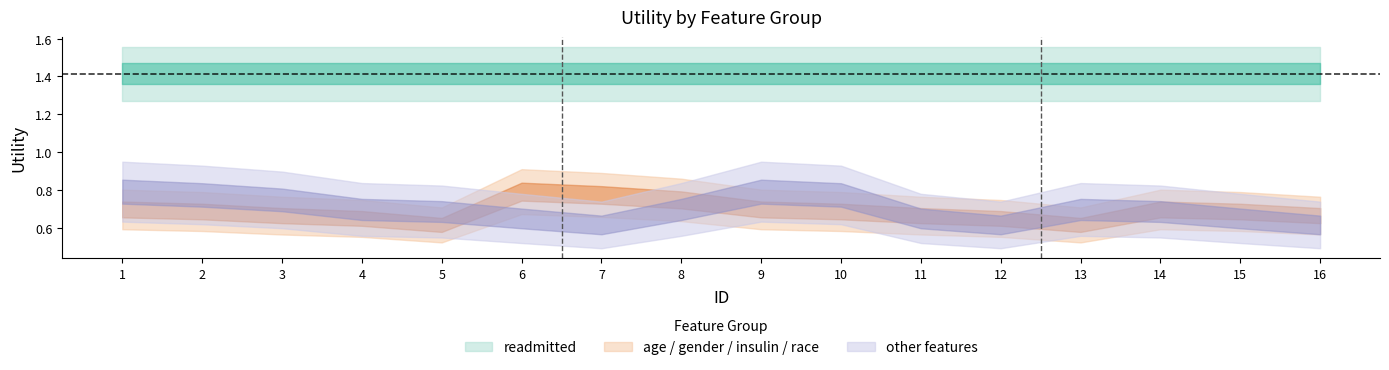

How many lines are shown in the chart?

3